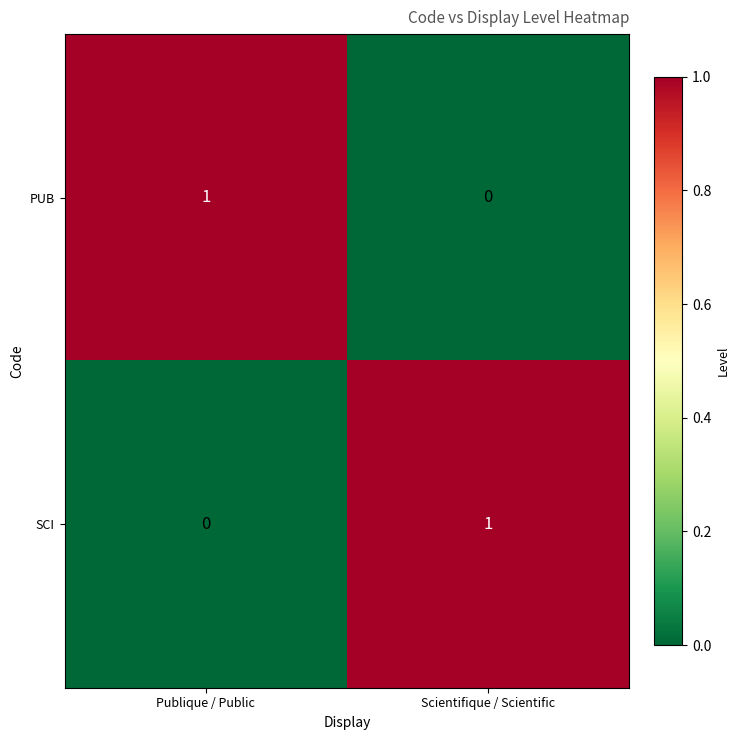

Is the value of SCI at Publique / Public greater than the value of PUB at Publique / Public?

No